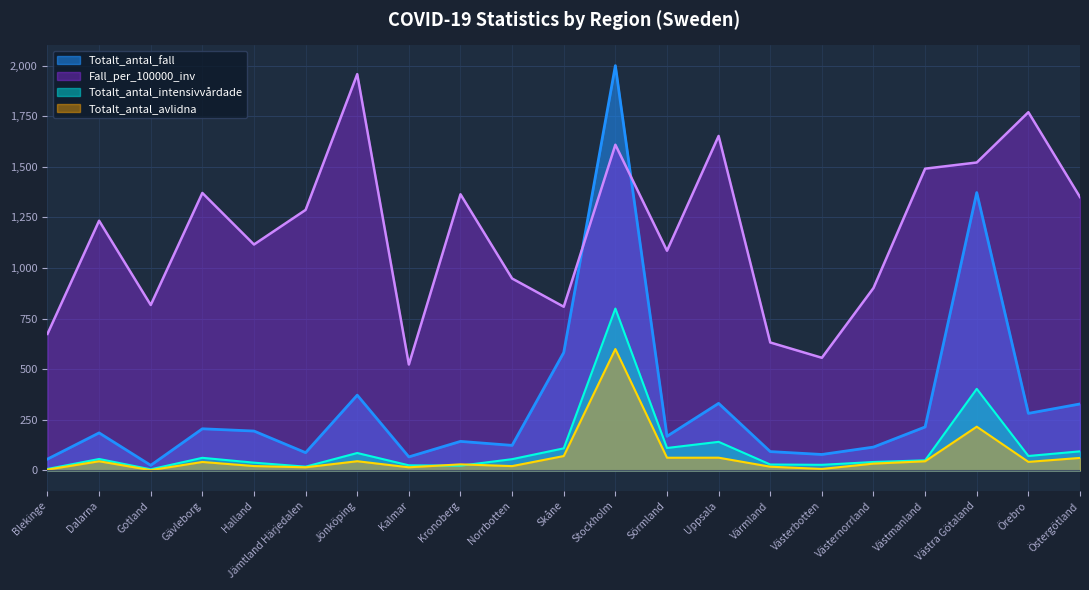

What is the sum of the Totalt_antal_avlidna values at Gävleborg and Västra Götaland?

258.5